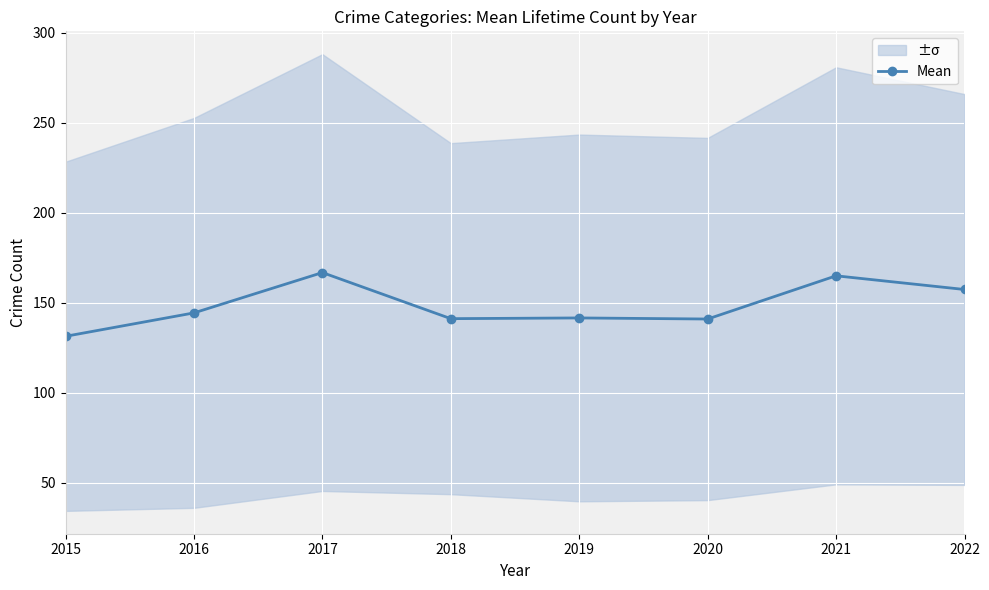

At which label is the value closest to 149?

2016